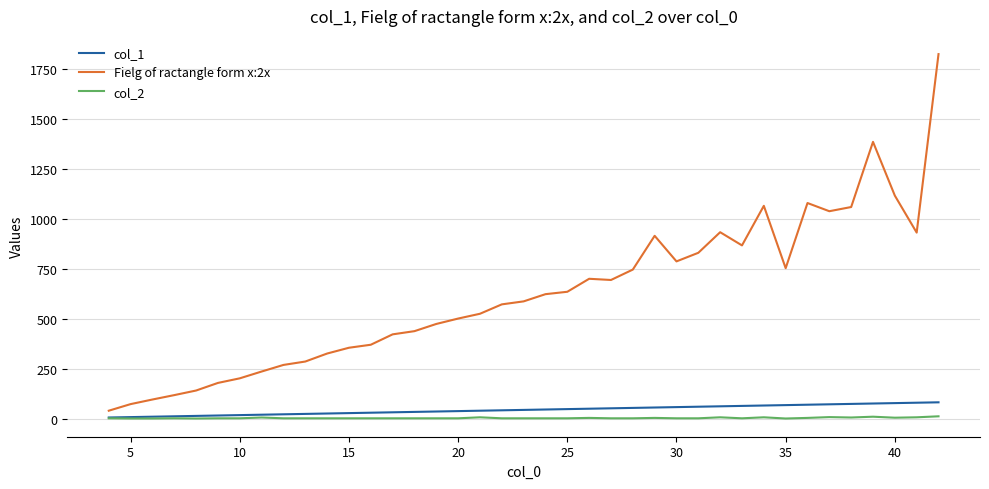

What are all the series names shown in the legend?

col_1, Fielg of ractangle form x:2x, col_2